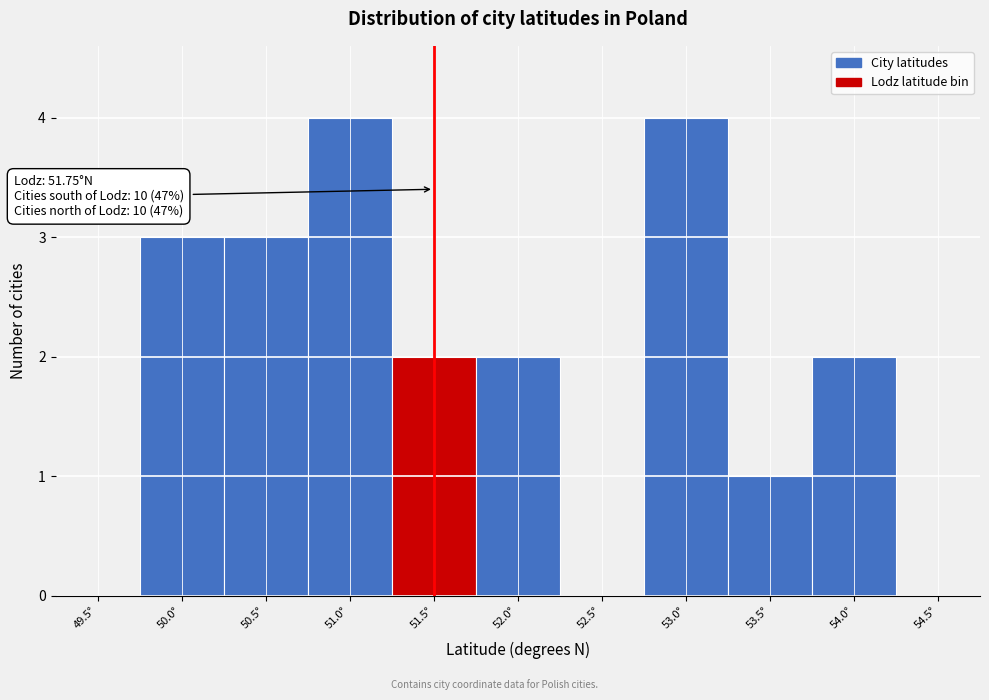

Reading left to right, transcribe all the data shown in this chart.

49.5°=0	50.0°=3	50.5°=3	51.0°=4	51.5°=2	52.0°=2	52.5°=0	53.0°=4	53.5°=1	54.0°=2	54.5°=0